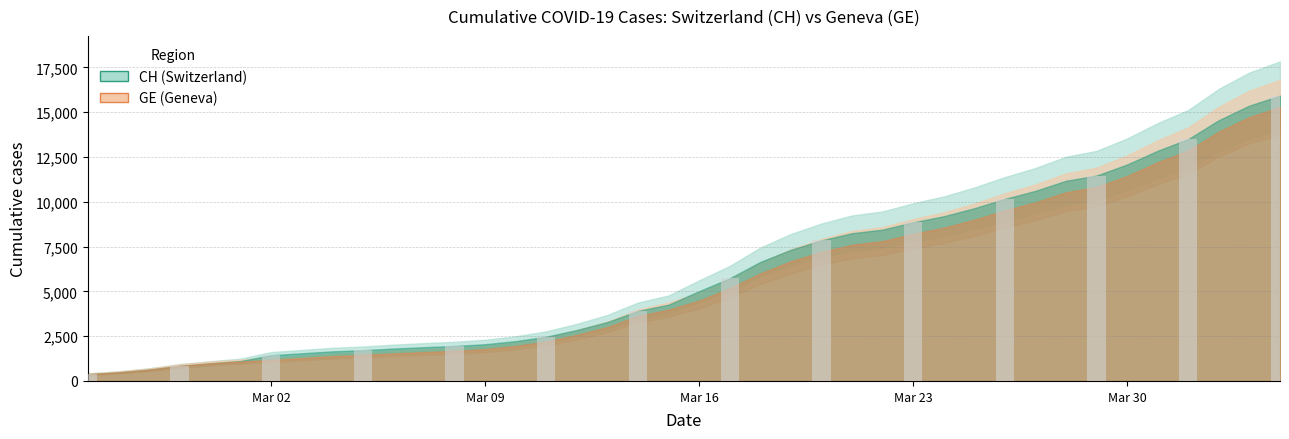

What is the difference between the maximum and second lowest values?

15086